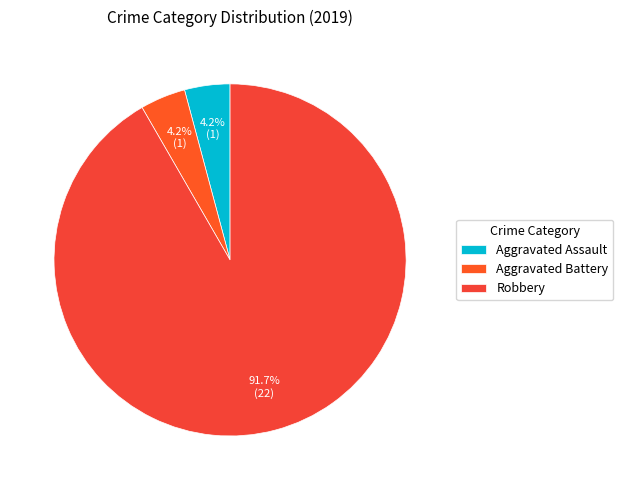

To the nearest percent, what percentage of the pie is Aggravated Assault?

4%